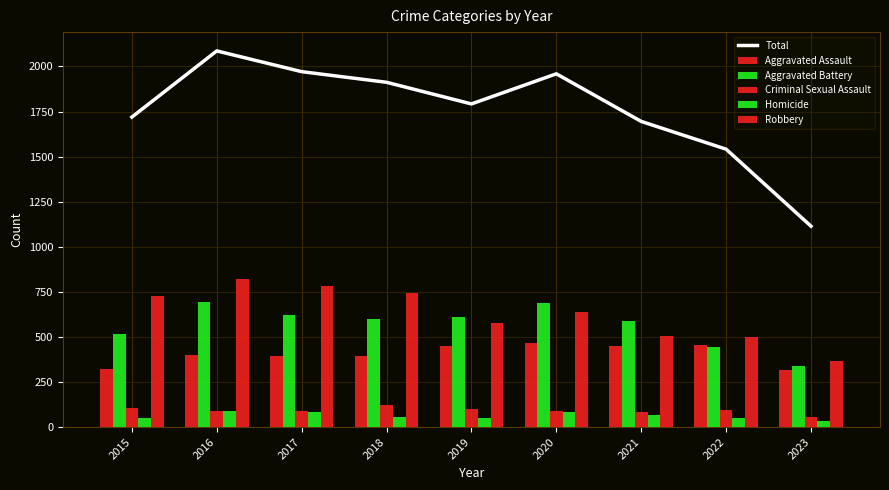

Reading left to right, list all the values displayed in this chart.

Total: 1719	2086	1971	1912	1792	1959	1695	1541	1114
Aggravated Assault: 323	402	396	392	452	466	452	457	318
Aggravated Battery: 515	691	623	600	608	686	587	445	338
Criminal Sexual Assault: 105	87	90	123	102	89	81	93	58
Homicide: 50	87	82	56	53	81	69	49	33
Robbery: 726	819	780	741	577	637	506	497	367